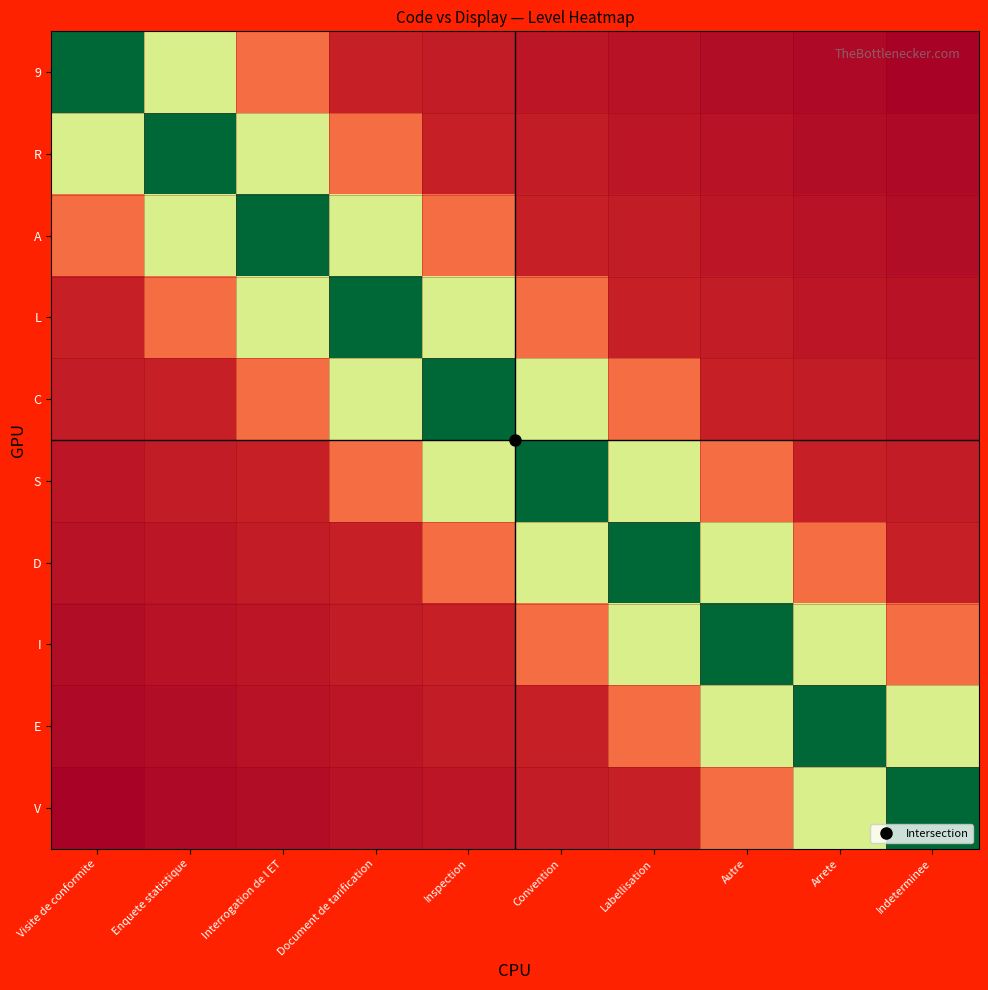

Which has a higher value, Convention or Inspection?

Inspection